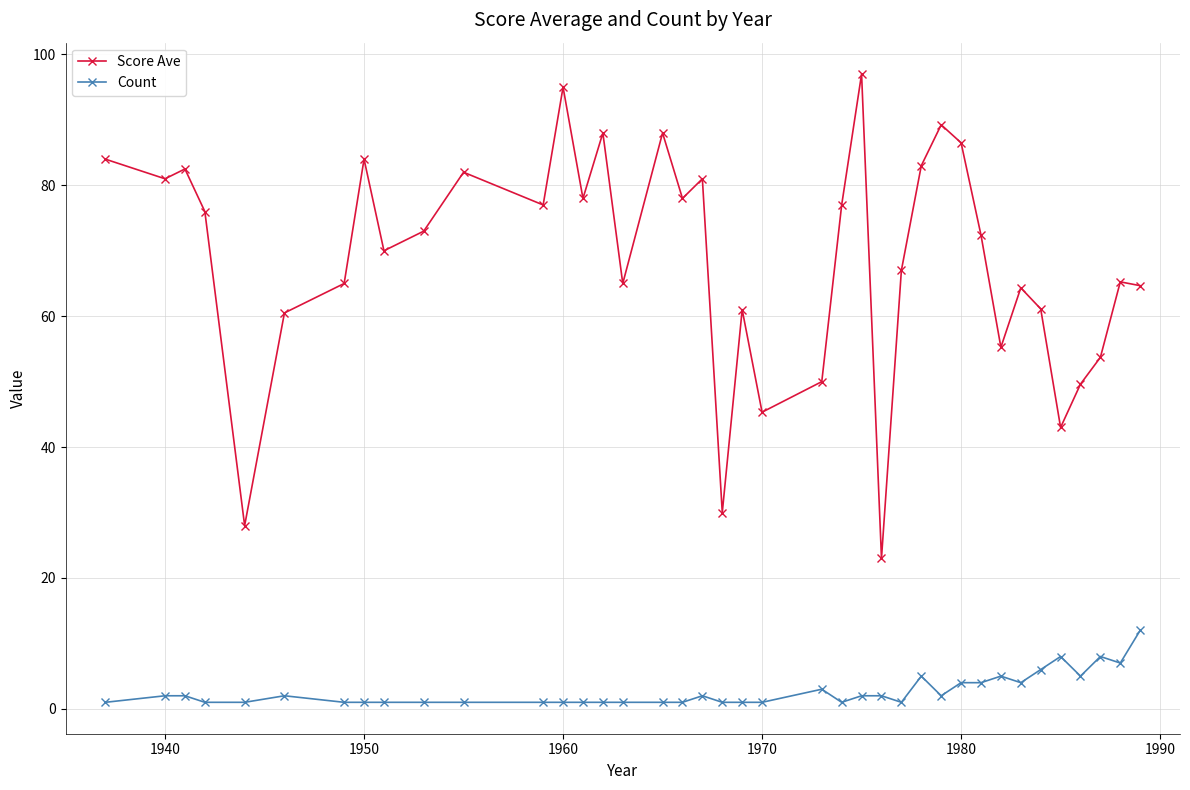

How many lines are shown in the chart?

2